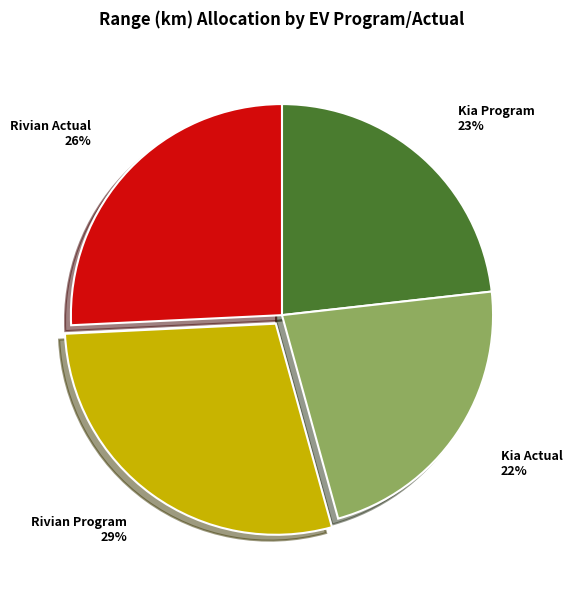

Approximately how many times larger is the value at Kia Program compared to Rivian Actual?

0.9